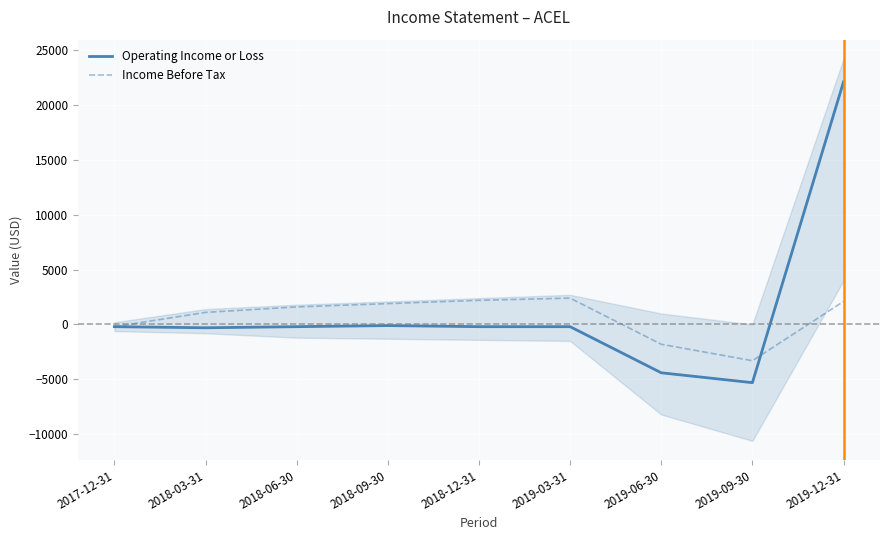

How many interior local peaks does the Operating Income or Loss series have?

1